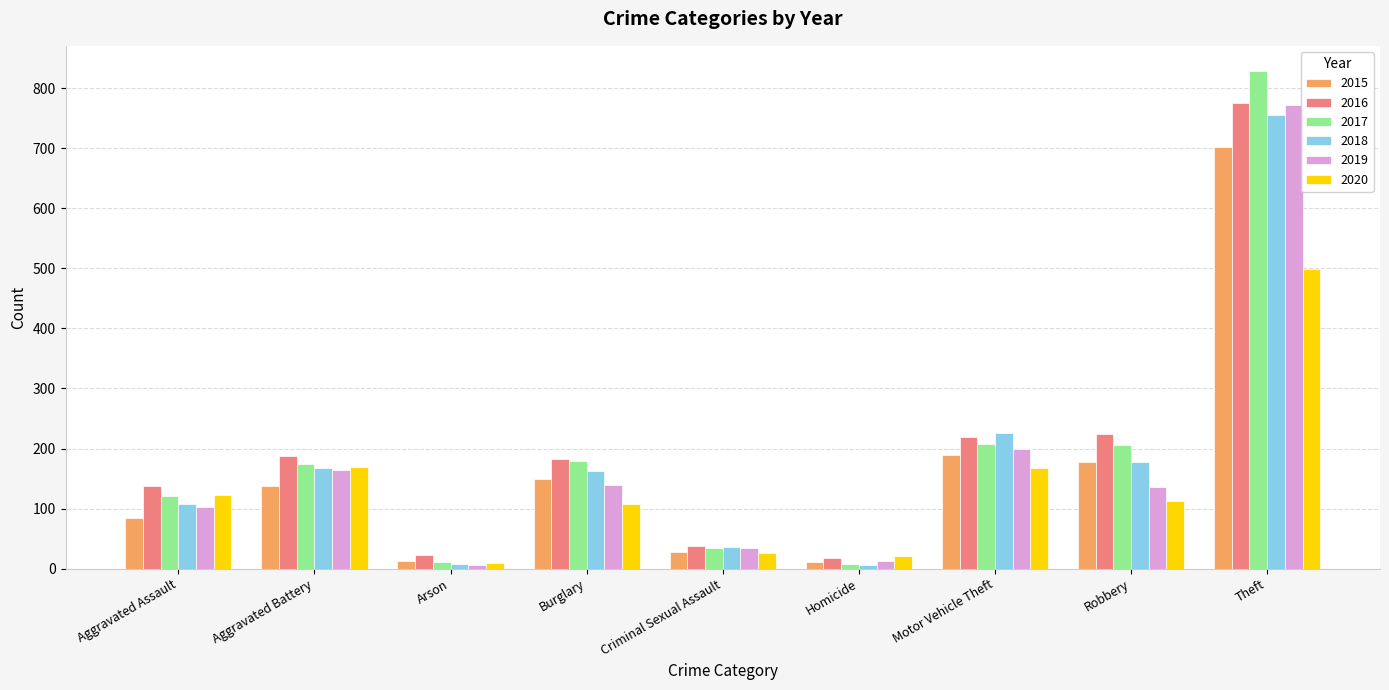

Where is 2015 nearest to the value 356?

Motor Vehicle Theft